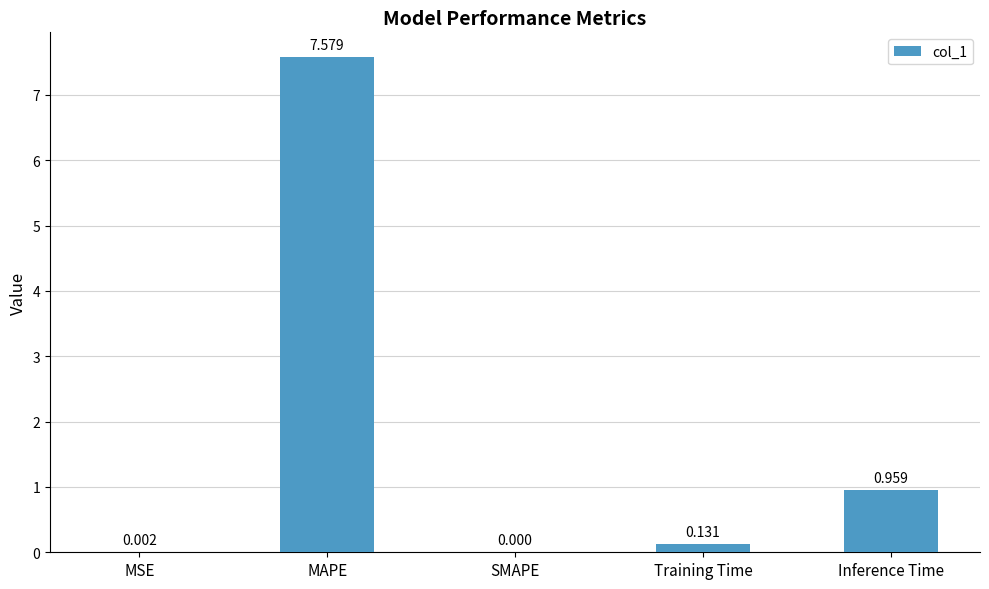

Count the number of data series in this chart.

1